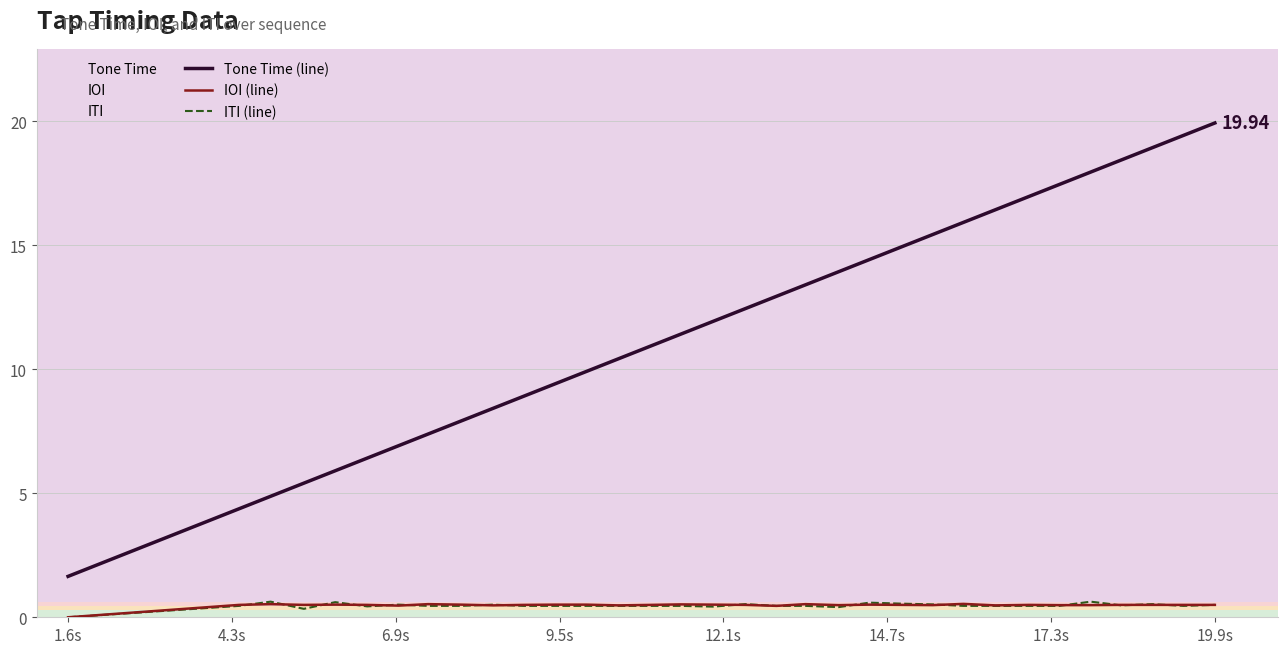

How many values in the IOI (line) series exceed 0?

32